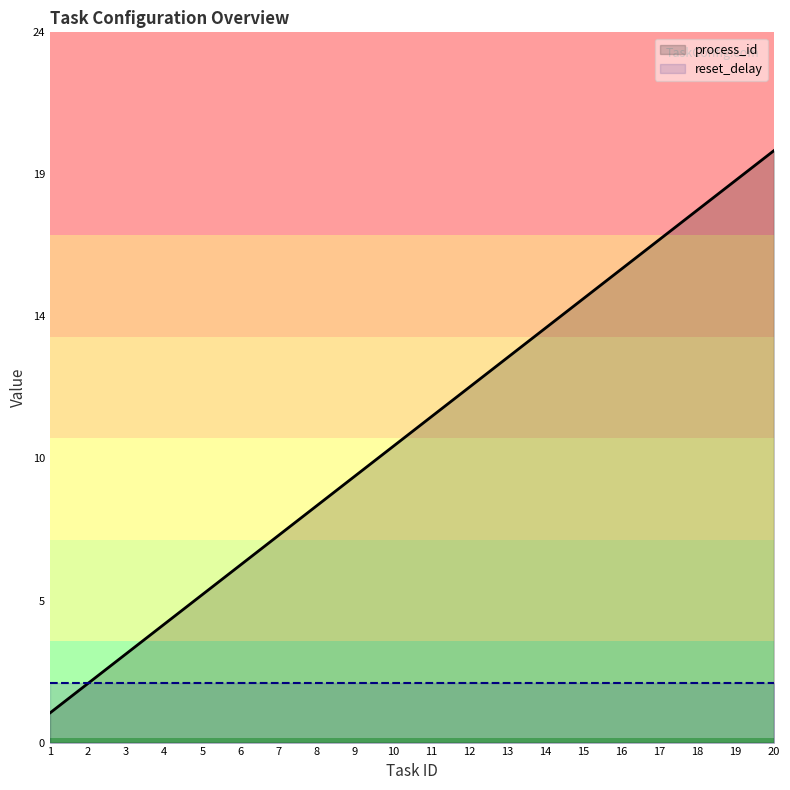

True or false: reset_delay and process_id intersect in this chart.

False